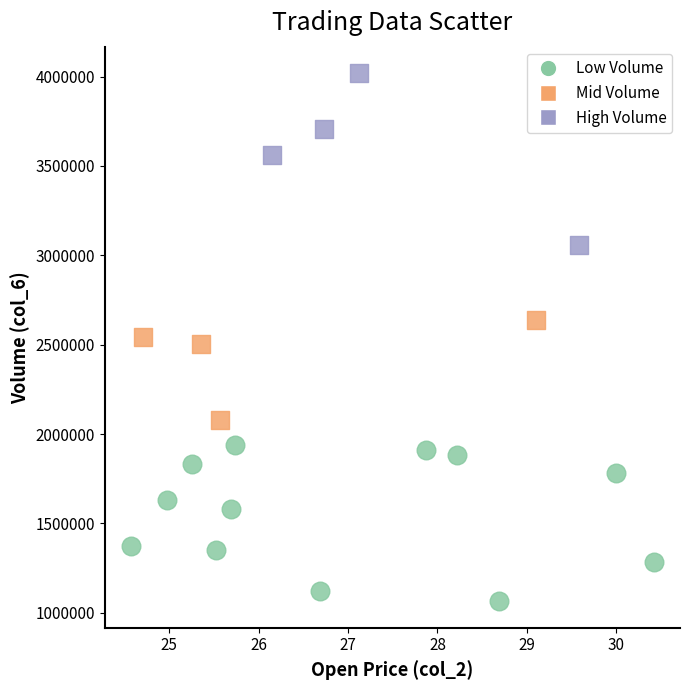

Which series contains the highest Y value?

High Volume